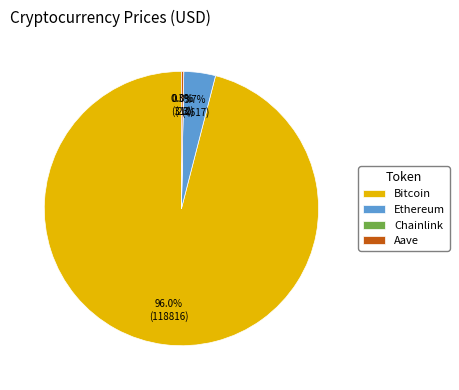

What percentage is NOT represented by Ethereum?

96.3%